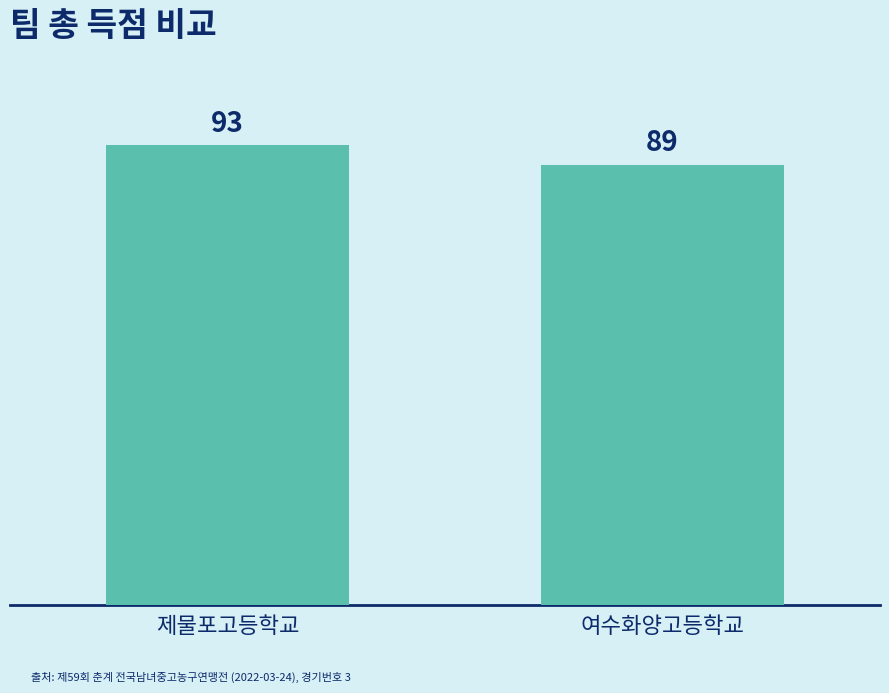

Rank the categories by value from highest to lowest.

제물포고등학교, 여수화양고등학교